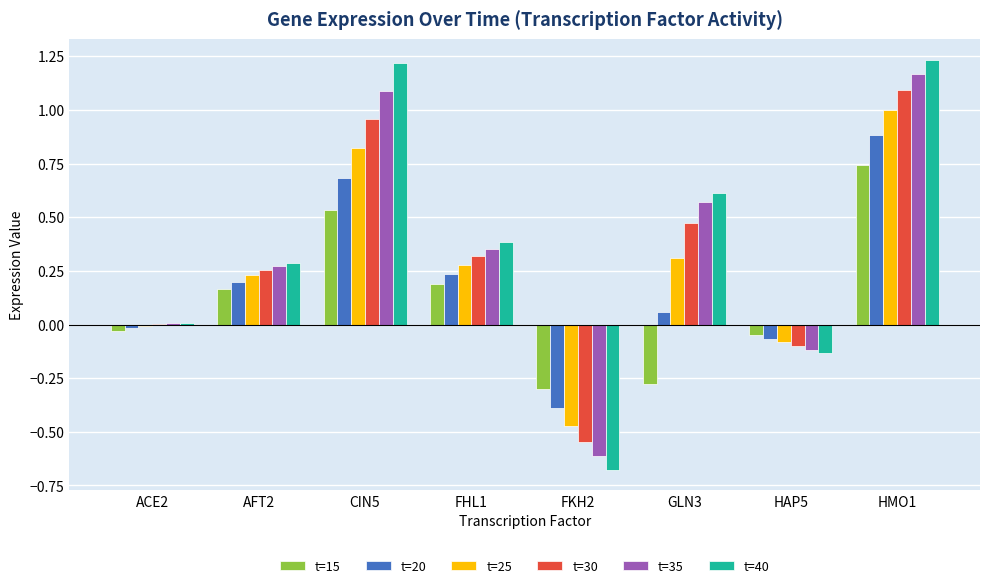

Is the value of t=30 at ACE2 greater than the value of t=20 at FHL1?

No